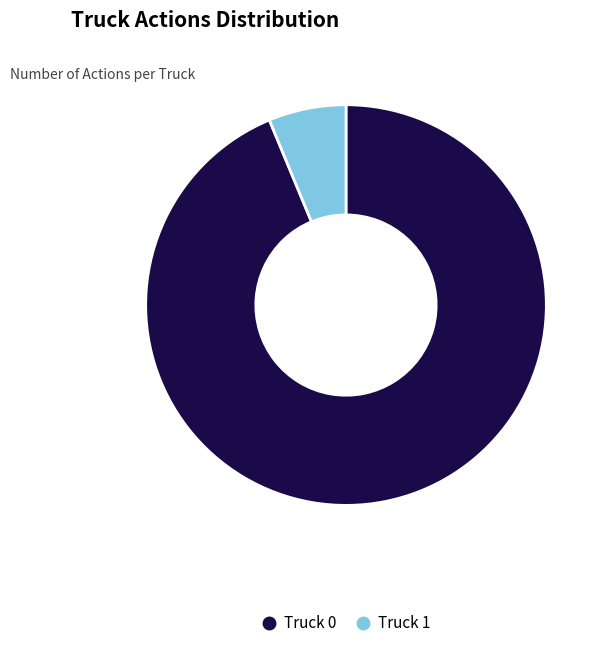

How many segments does this pie chart have?

2